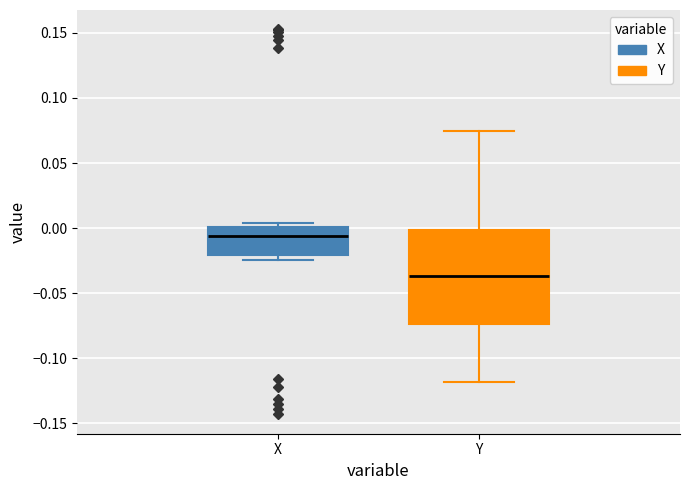

Where does the upper whisker of the box for Y end on the y-axis? The values are not printed on the chart, so give them approximately, as read against the axis.

0.075